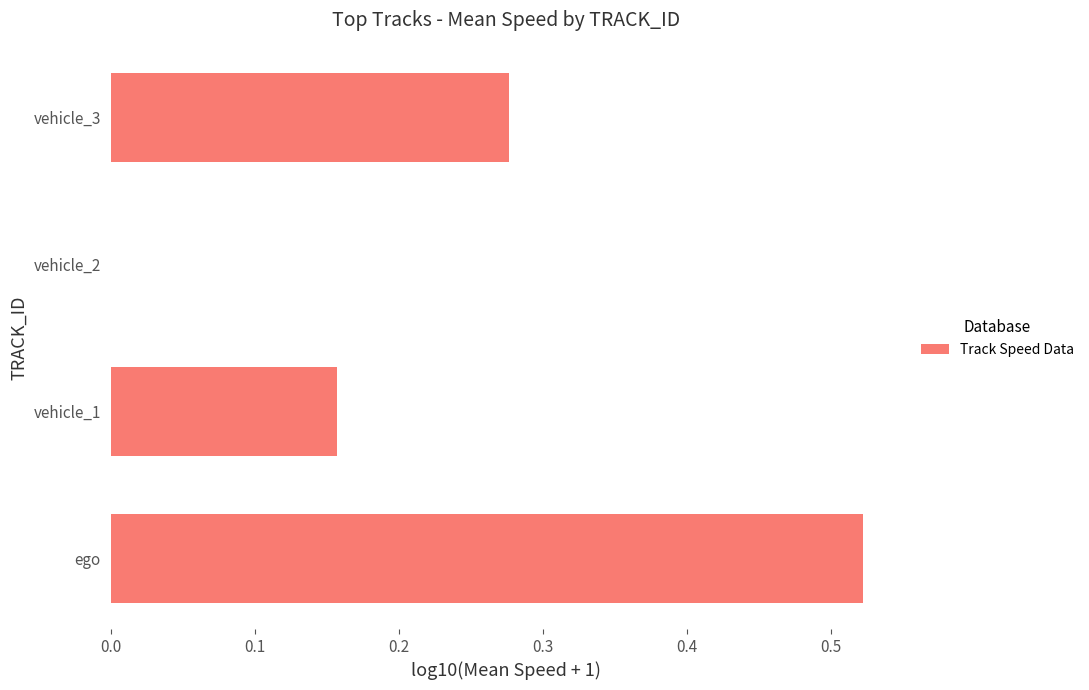

The chart shows a value of 0.1 at vehicle_1. True or false?

False